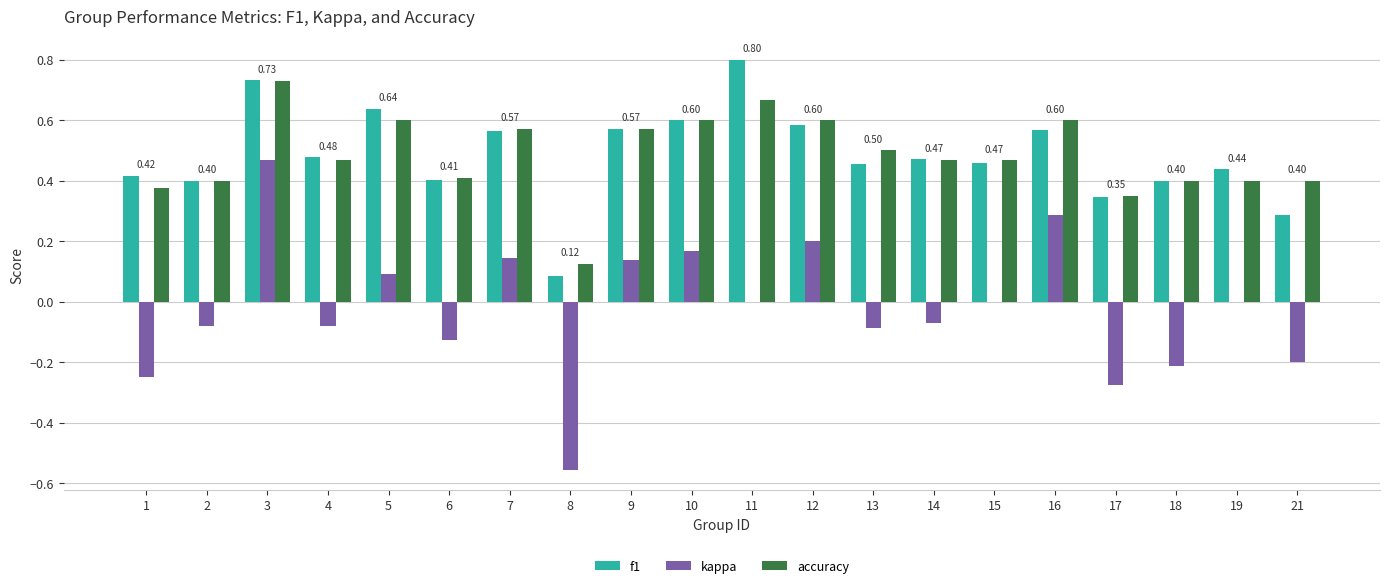

True or false: f1 has a value of 1.2 at 3.

False